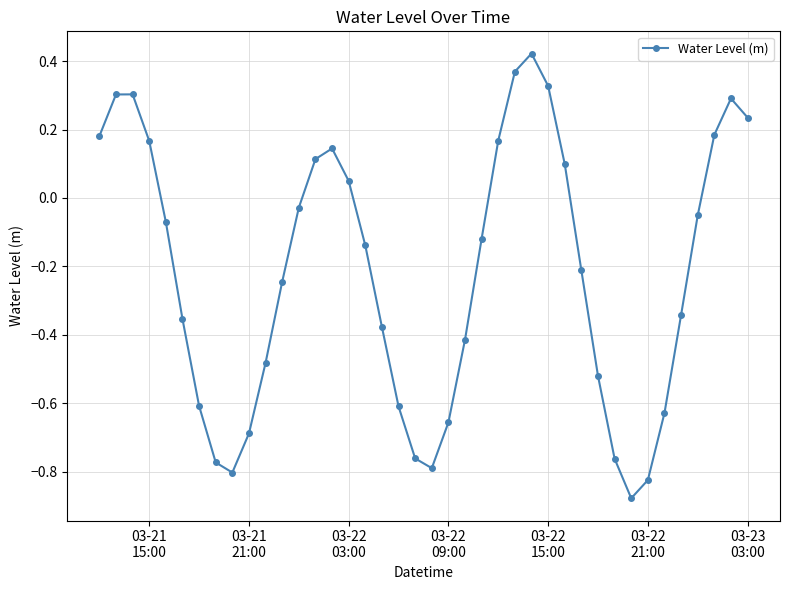

How many negative values are there?

25